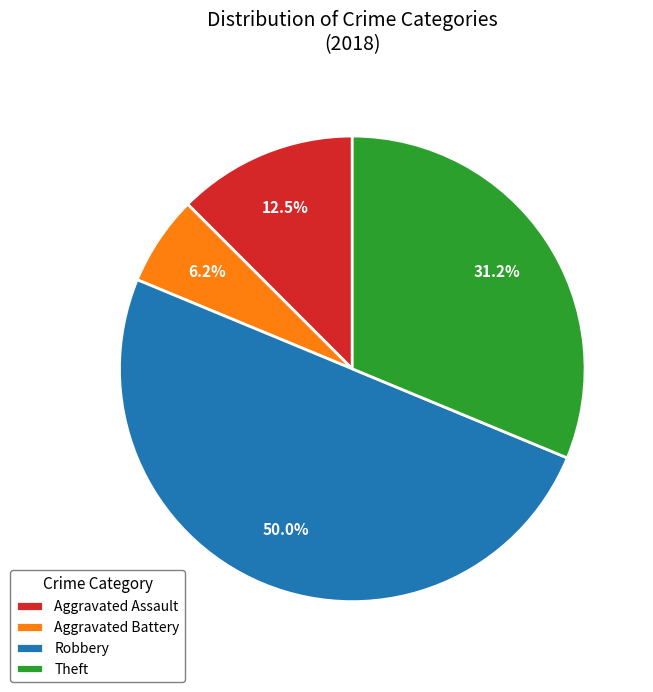

To the nearest percent, what is the difference between the largest and smallest slice percentages?

44%